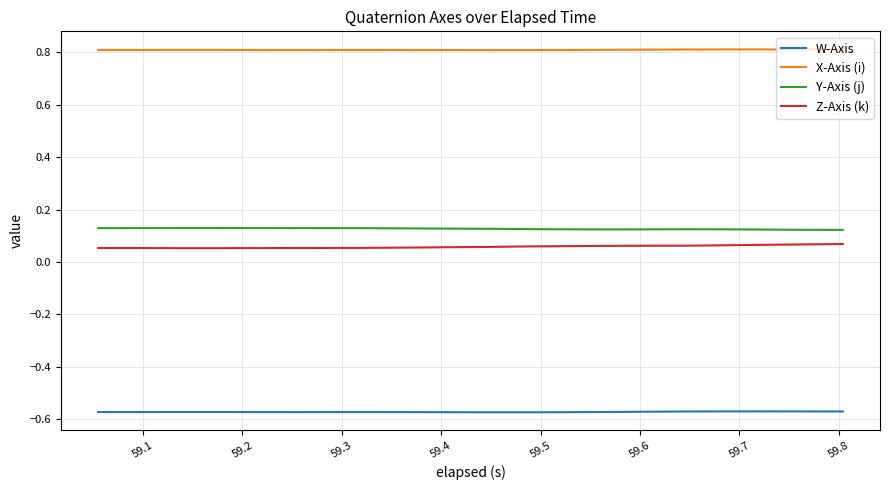

True or false: Z-Axis (k) and W-Axis intersect in this chart.

False